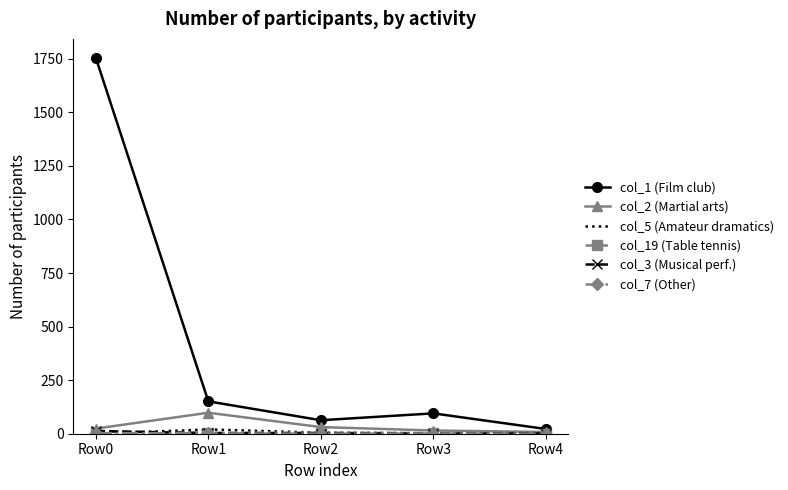

Which series has the largest total across all categories?

col_1 (Film club)